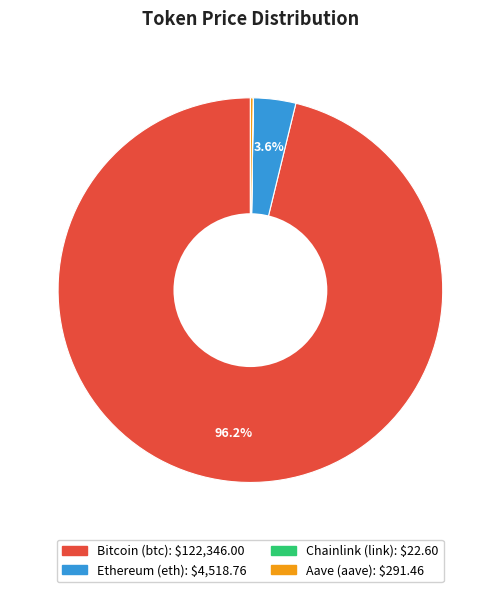

Which slice represents more than half of the pie?

Bitcoin (btc)